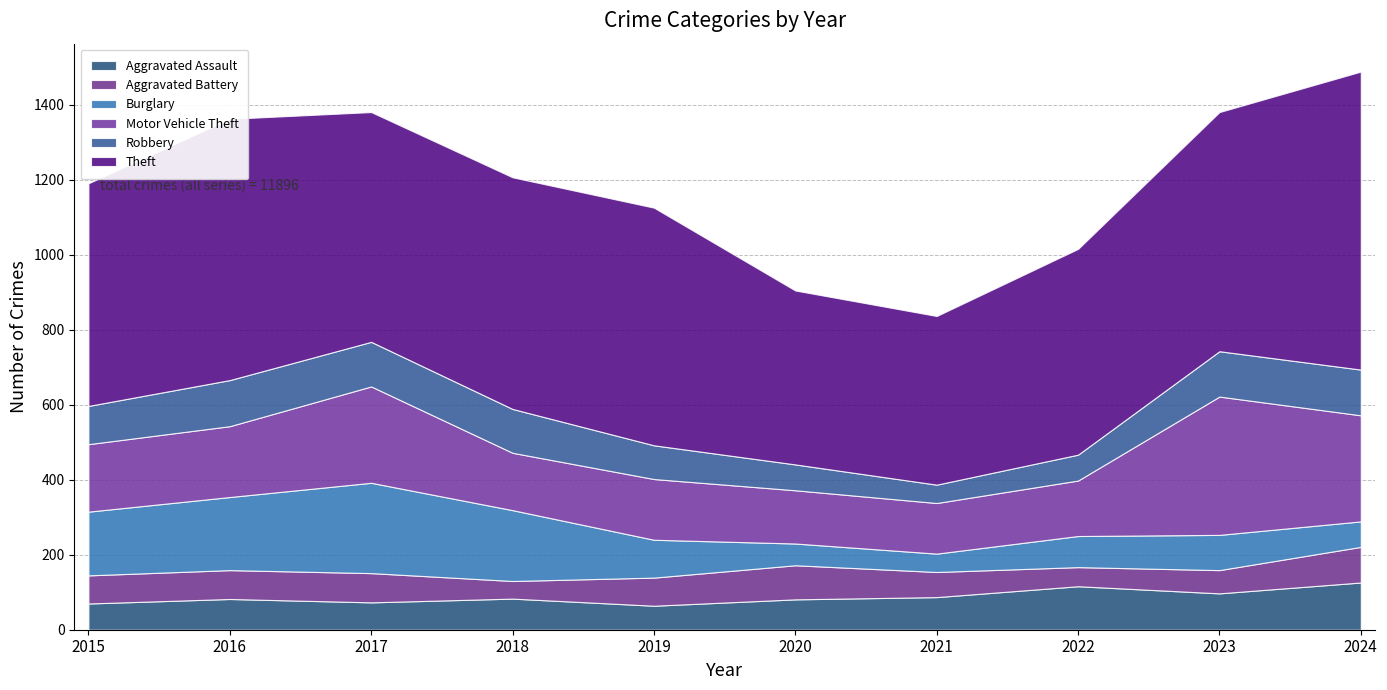

Reading left to right, transcribe all the data shown in this chart.

Aggravated Assault: 70	82	73	83	64	81	87	116	97	126
Aggravated Battery: 75	77	78	47	75	91	67	51	62	95
Burglary: 170	195	241	189	101	58	49	83	94	68
Motor Vehicle Theft: 180	189	257	153	162	142	135	148	369	283
Robbery: 102	123	119	117	90	69	49	69	121	122
Theft: 594	697	613	618	634	464	450	549	638	795